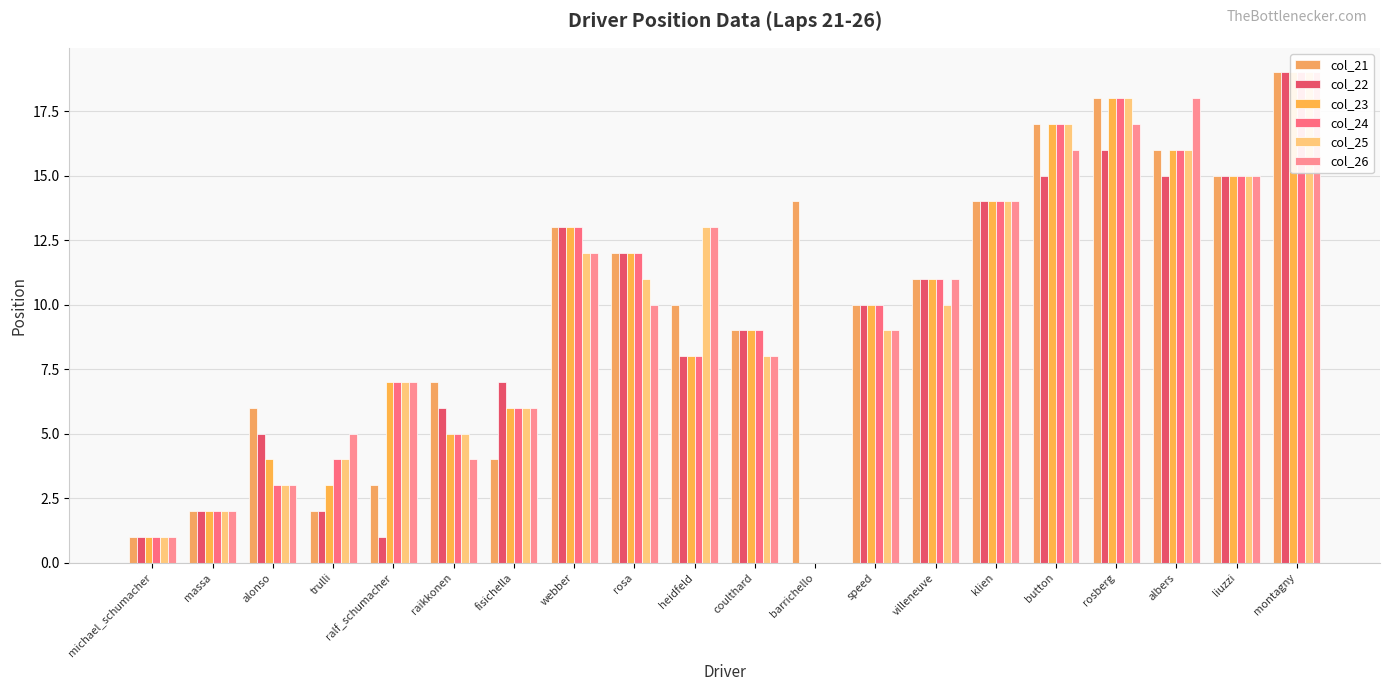

At which label is col_21 closest to 10?

heidfeld